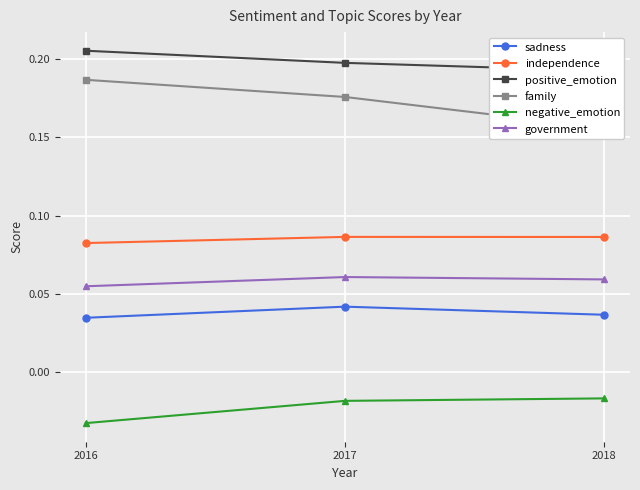

Is this an area chart (filled region under the line)?

No